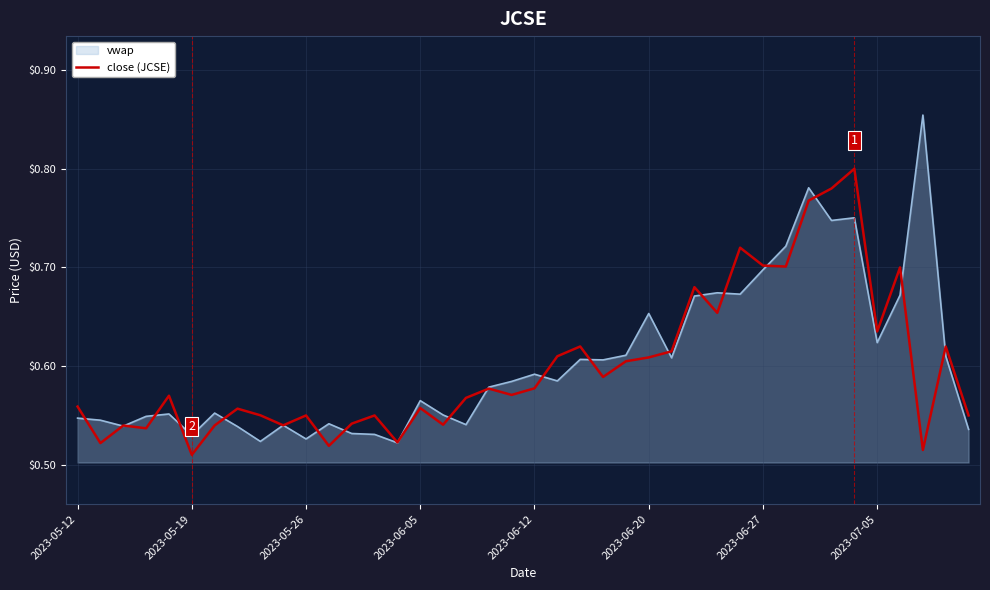

Rank the series by their maximum value, from highest to lowest.

vwap, close (JCSE)